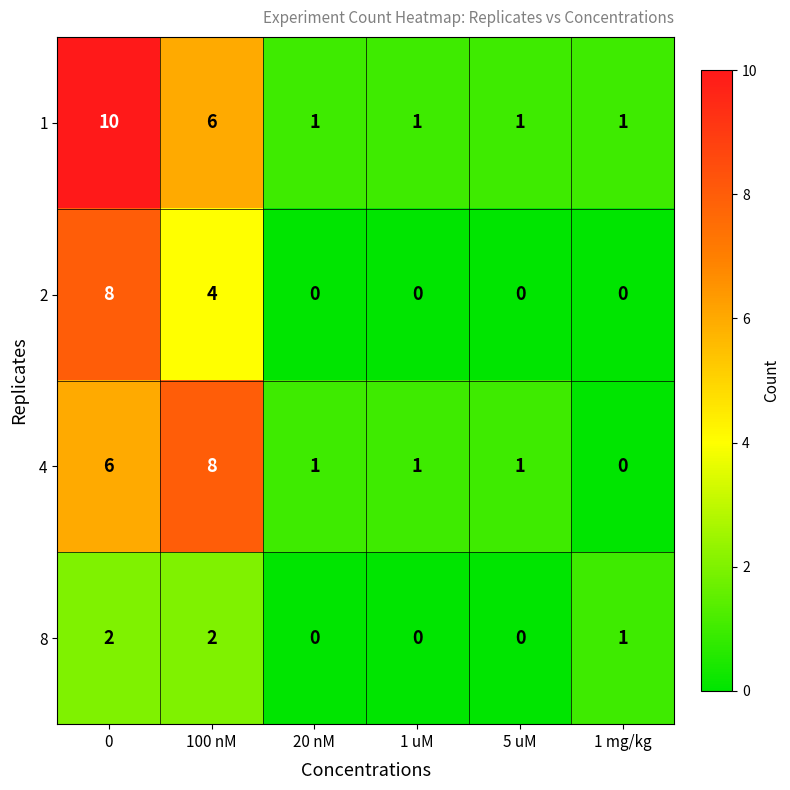

Count the 4 values in the range 1 to 6.

4